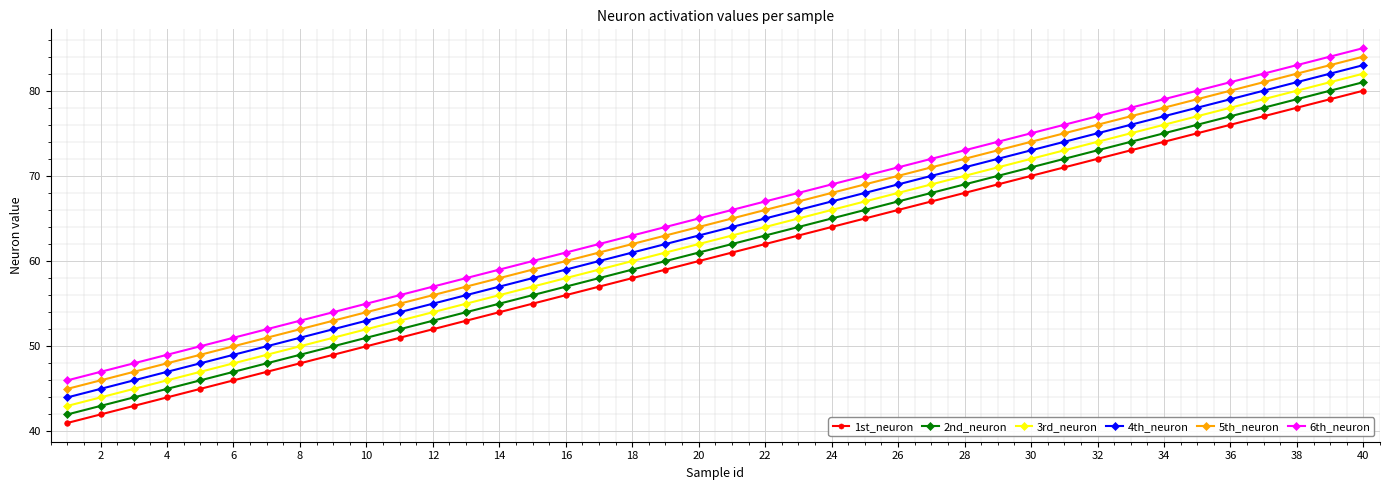

True or false: 5th_neuron and 1st_neuron cross at least once.

False